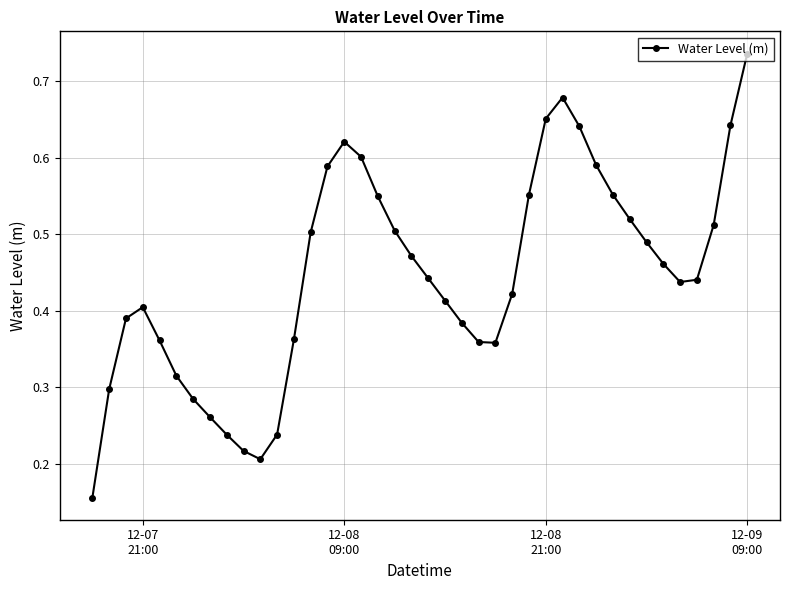

What is the sum of all values?

17.9